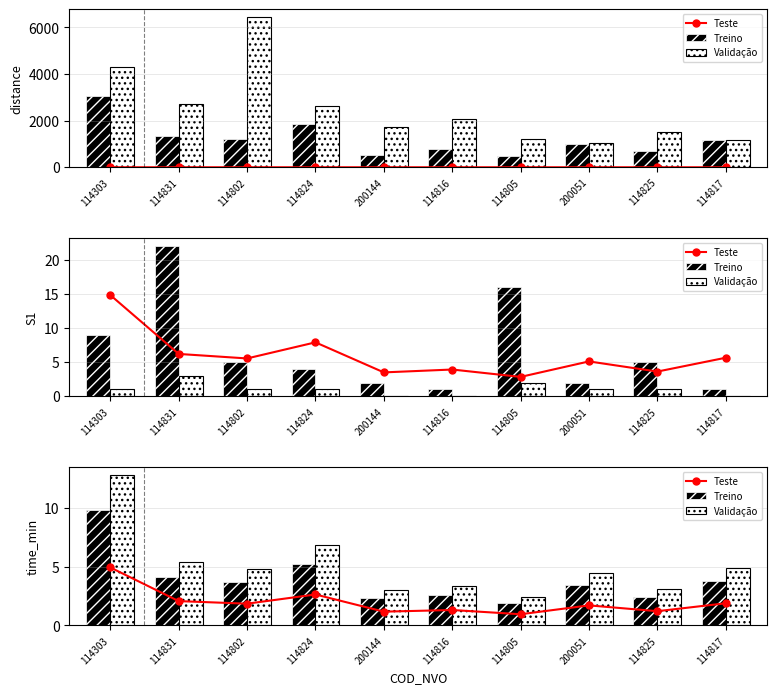

What is the difference between the second highest and minimum values in the Validação series?

4.4